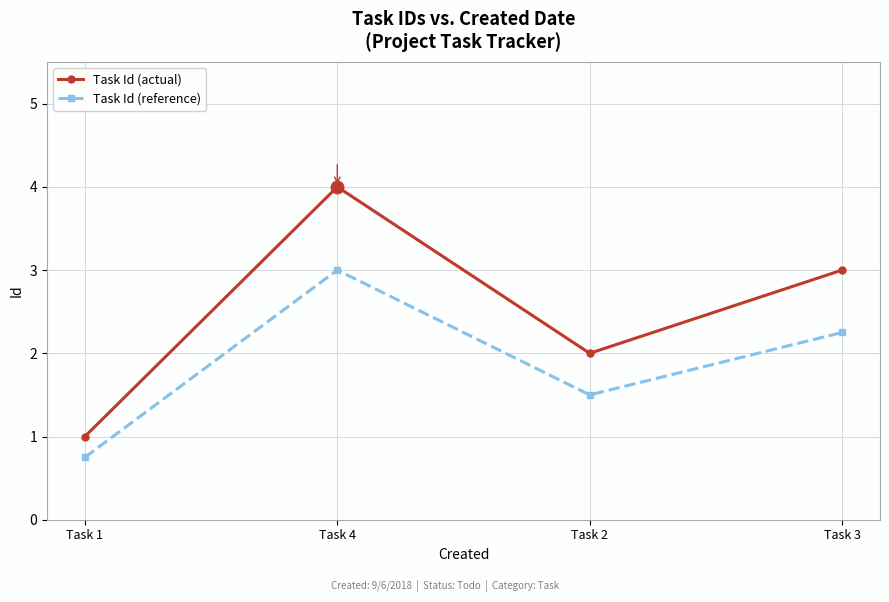

What is the difference between the maximum and minimum values in the Task Id (actual) series?

3.0